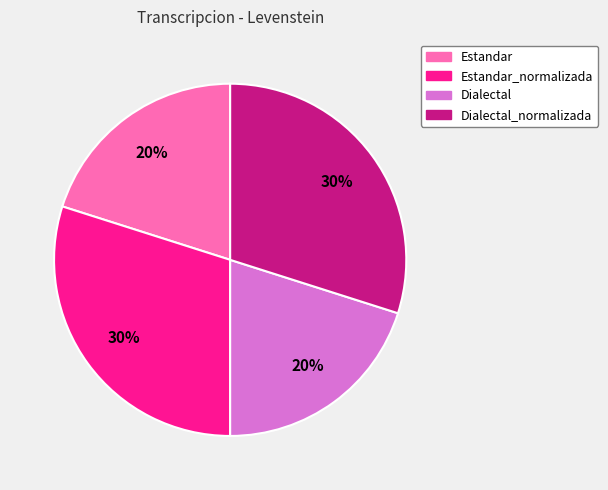

Does any single category account for the majority?

No